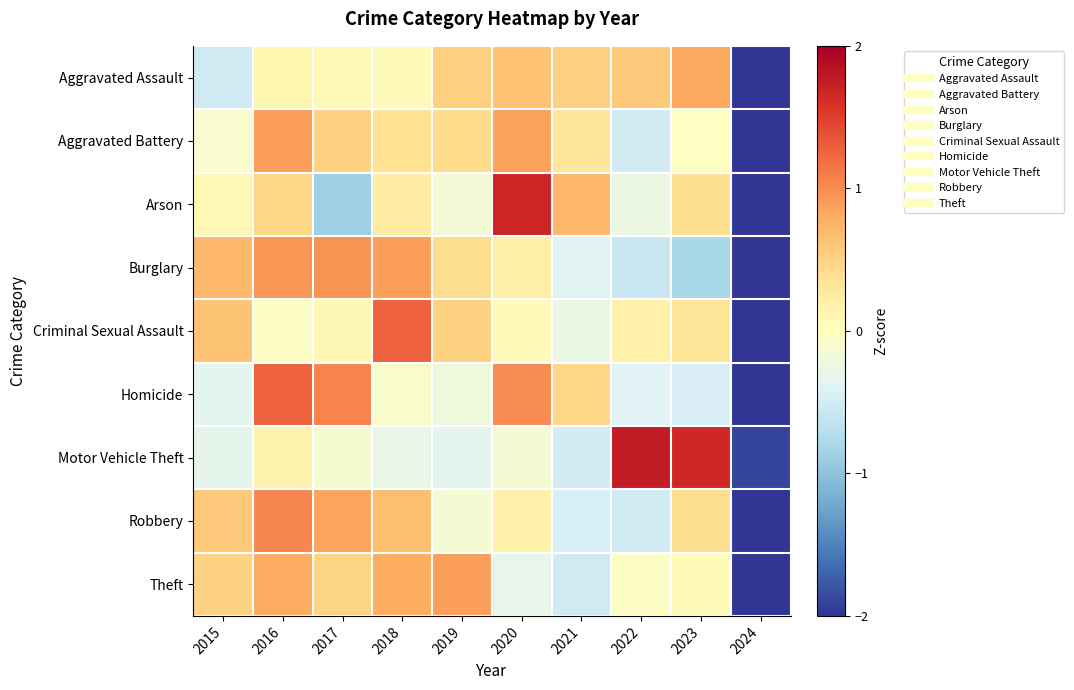

Which label corresponds to the largest value in the chart?

2022